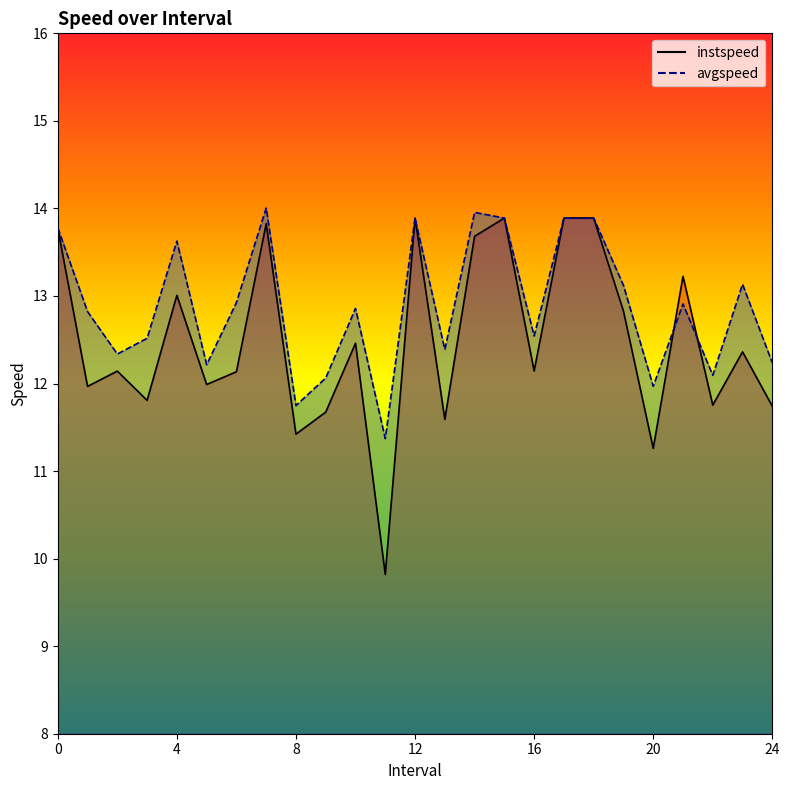

Which series ends up on top after the final intersection of avgspeed and instspeed?

avgspeed